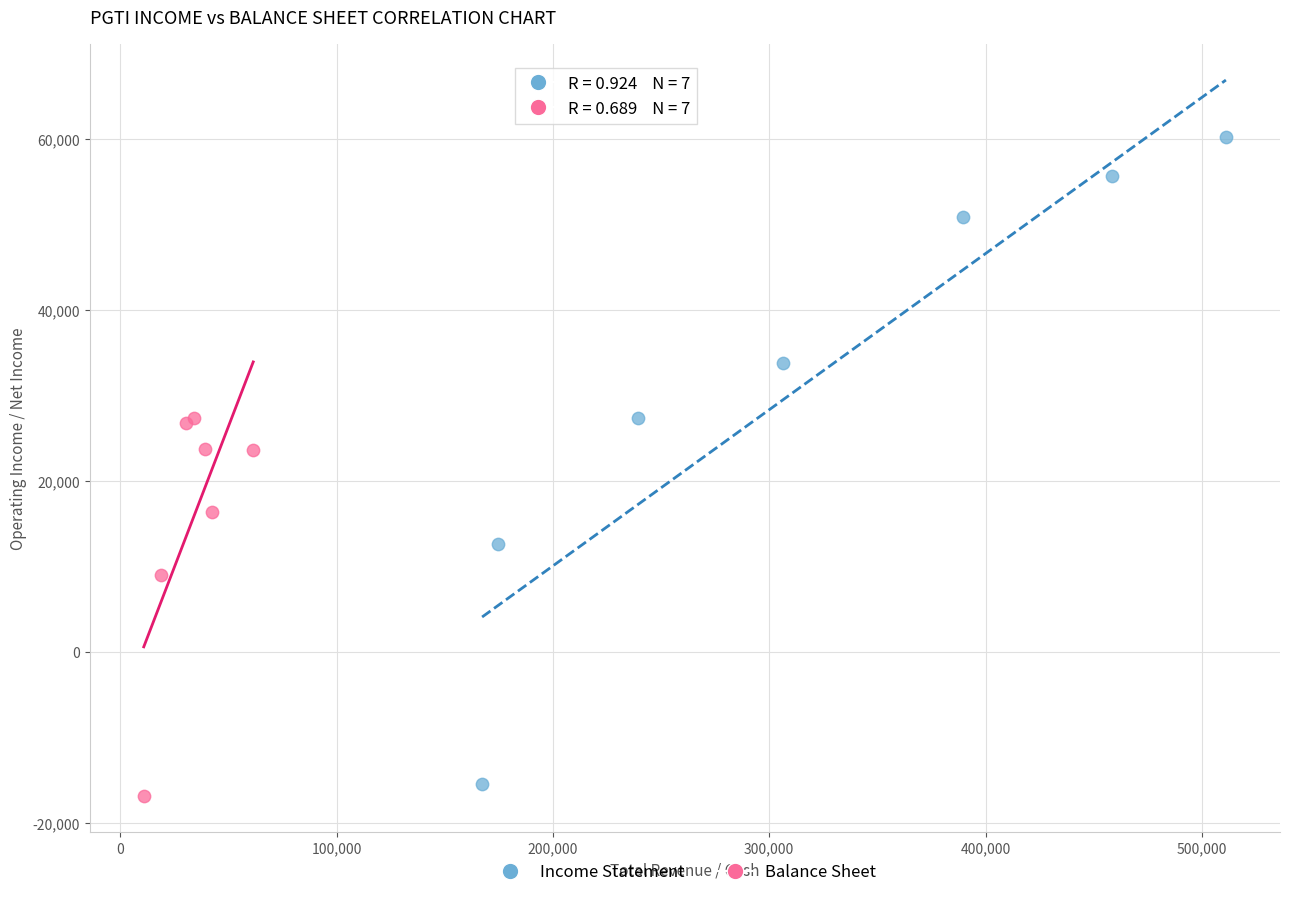

Which series contains the highest Y value?

Income Statement